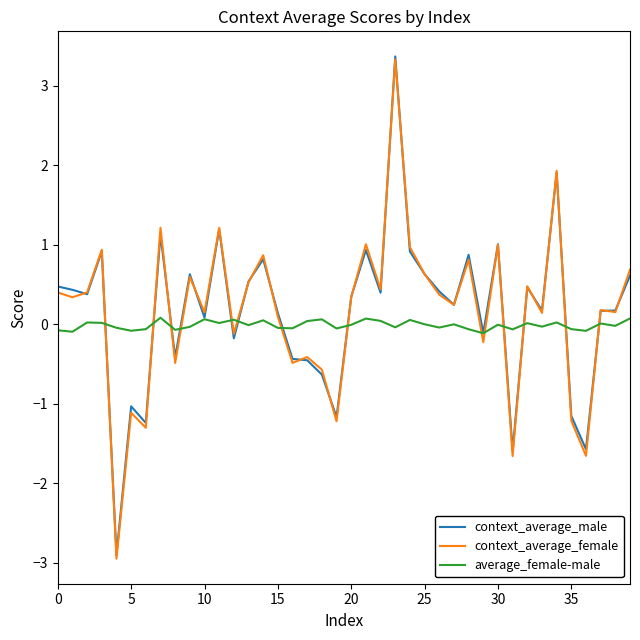

What is the greatest value displayed?

3.4